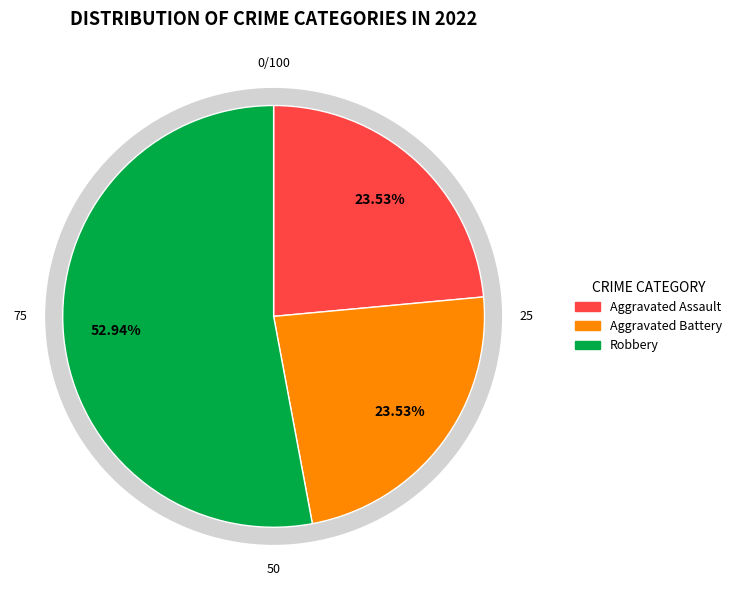

How much of the chart is everything except Criminal Sexual Assault?

100.0%